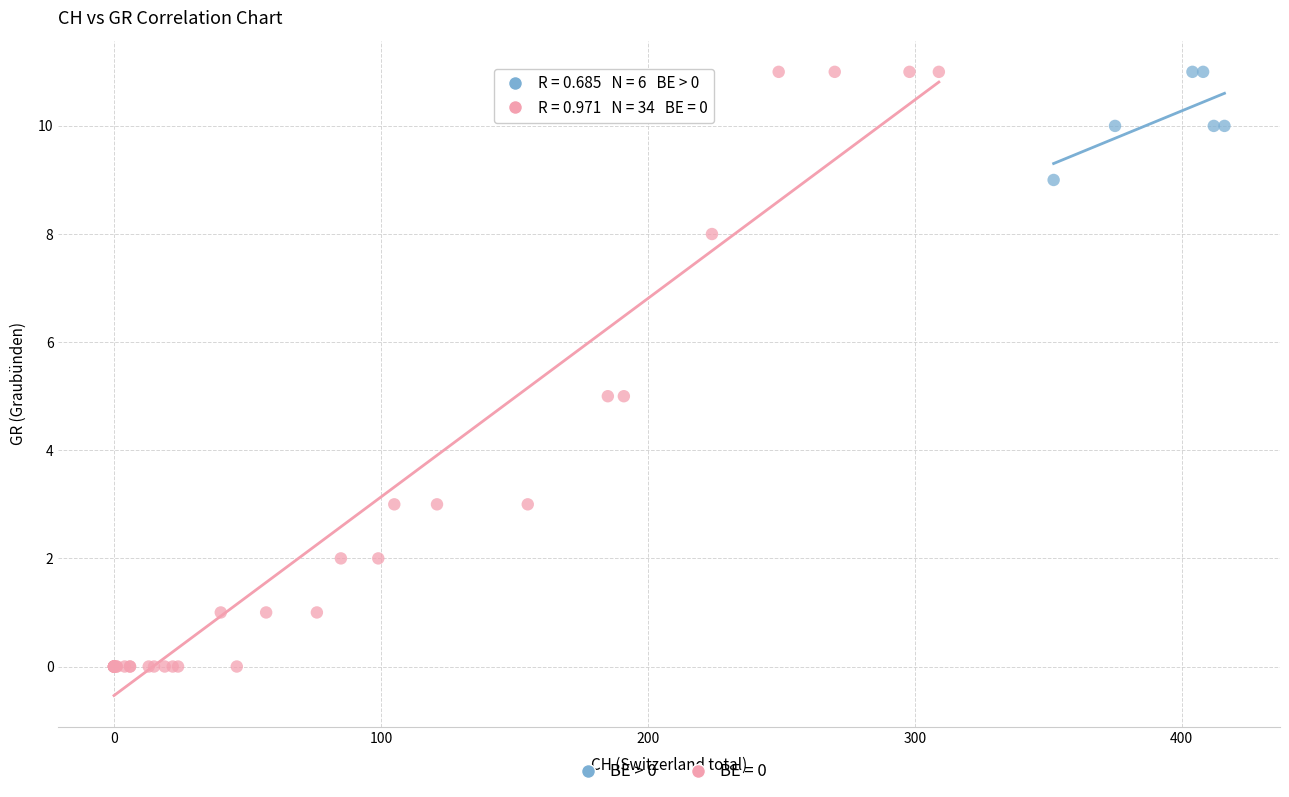

Which series has the largest Y range (max minus min)?

BE = 0